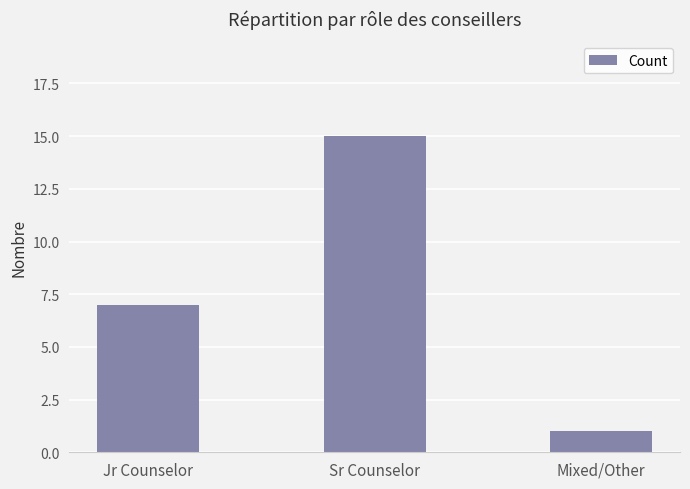

What is the change in value from Sr Counselor to Mixed/Other?

-14